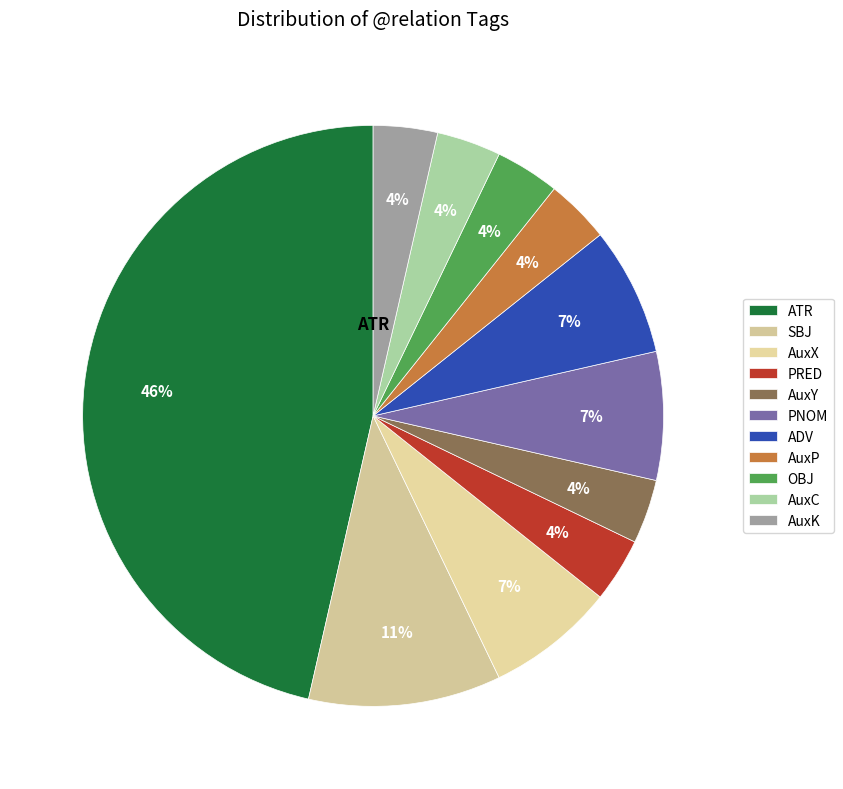

True or false: ADV accounts for 22% of the total.

False